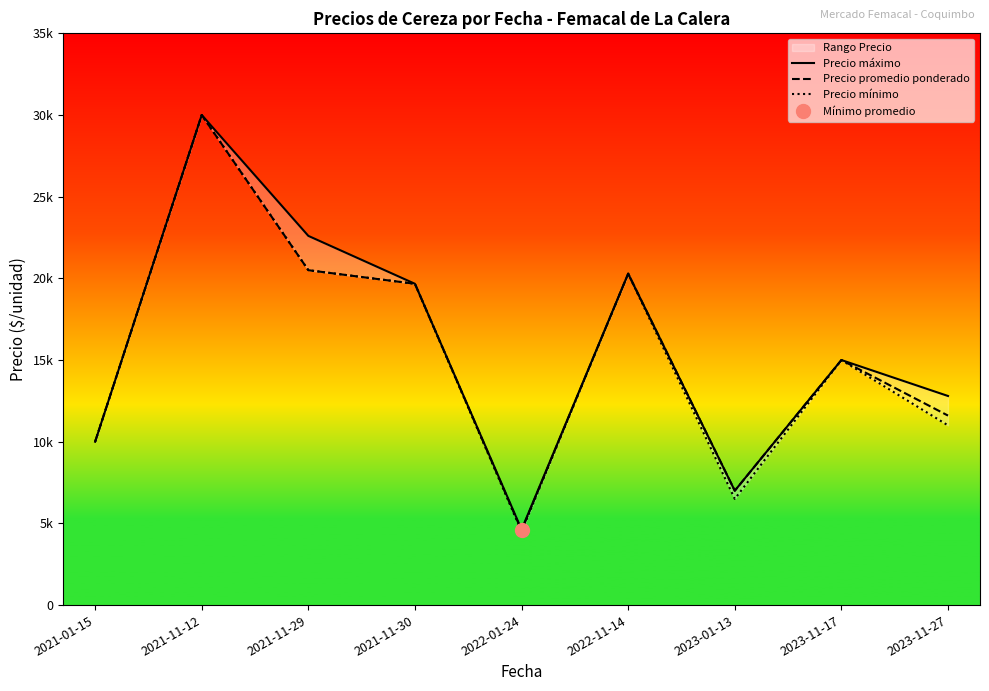

What is the difference between the maximum and minimum values in the Precio máximo series?

25375